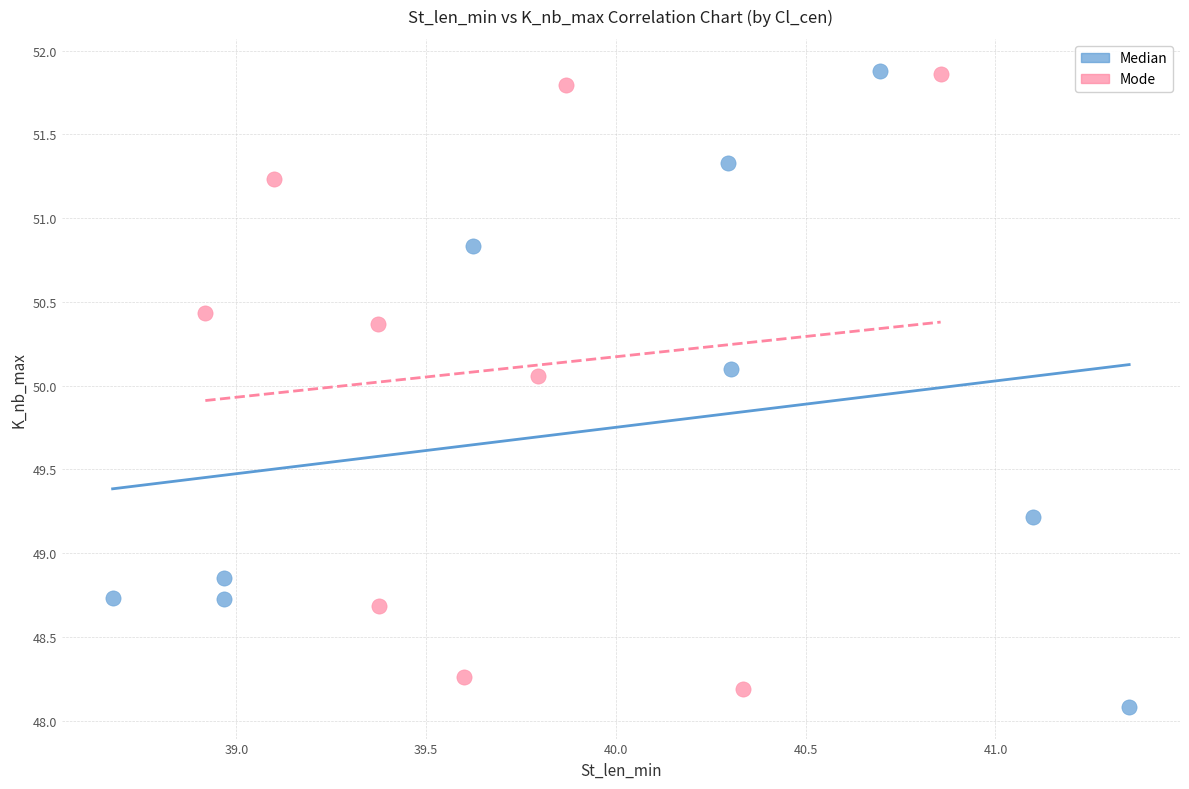

Which series contains the lowest Y value?

Median